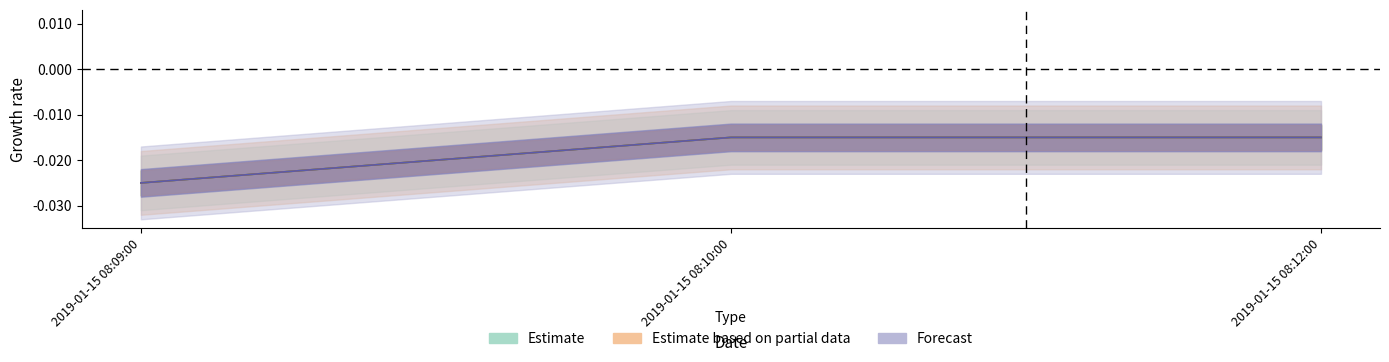

Rank the series by their maximum value, from lowest to highest.

Estimate, Estimate based on partial data, Forecast